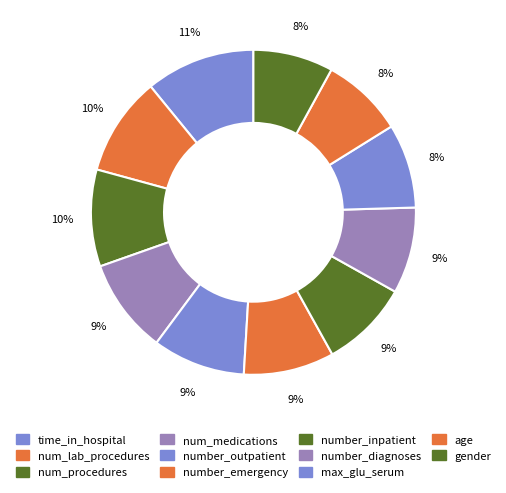

Count the number of slices in the pie.

11